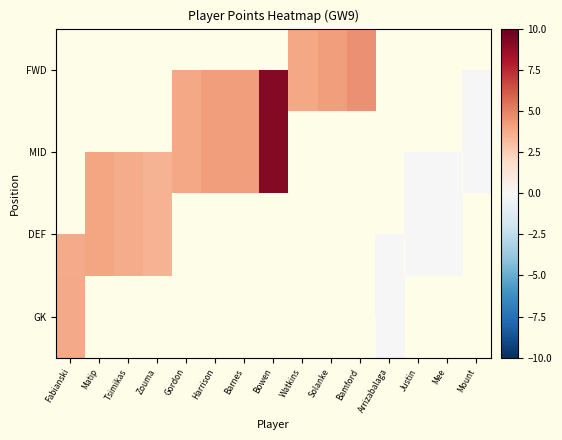

Which label corresponds to the largest value in the chart?

Bowen